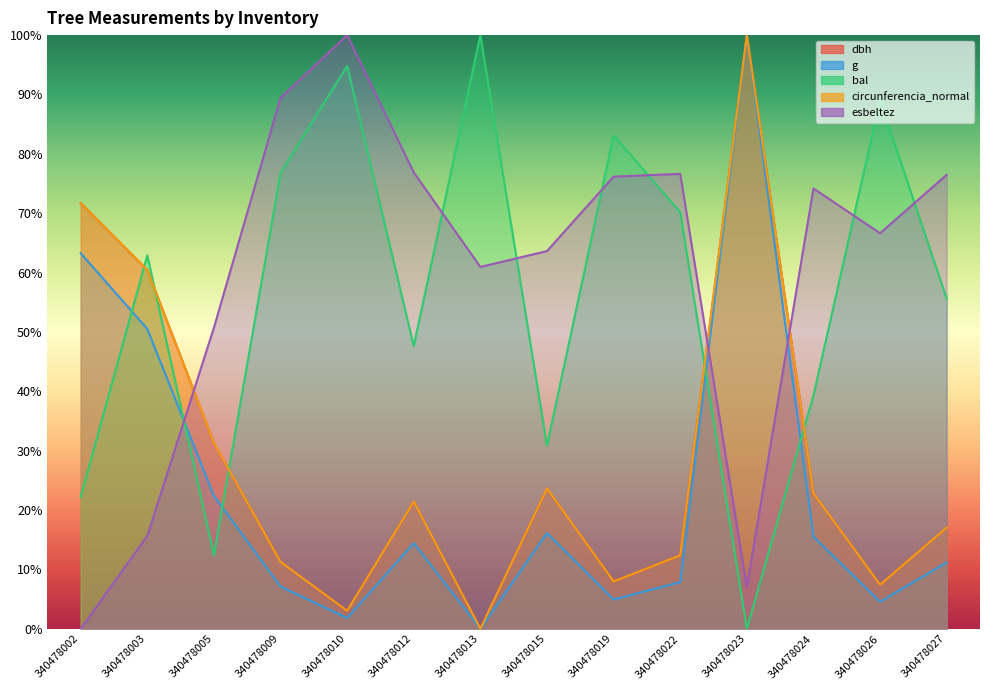

List the series in order of their peak value, lowest first.

dbh, g, bal, circunferencia_normal, esbeltez